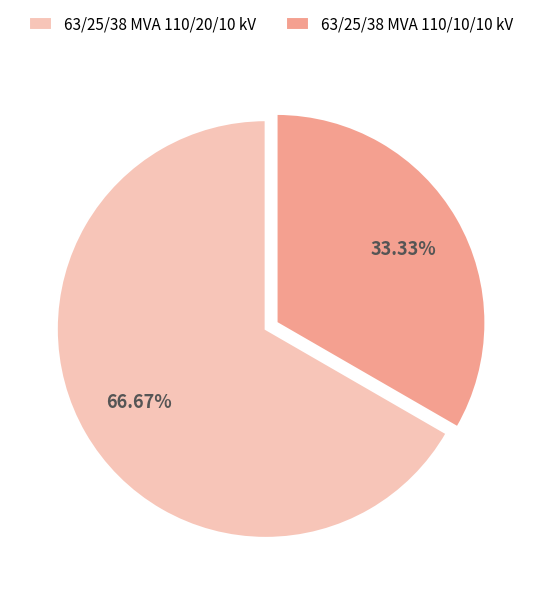

To the nearest percent, what is the difference between the 63/25/38 MVA 110/20/10 kV and 63/25/38 MVA 110/10/10 kV slice percentages?

33%